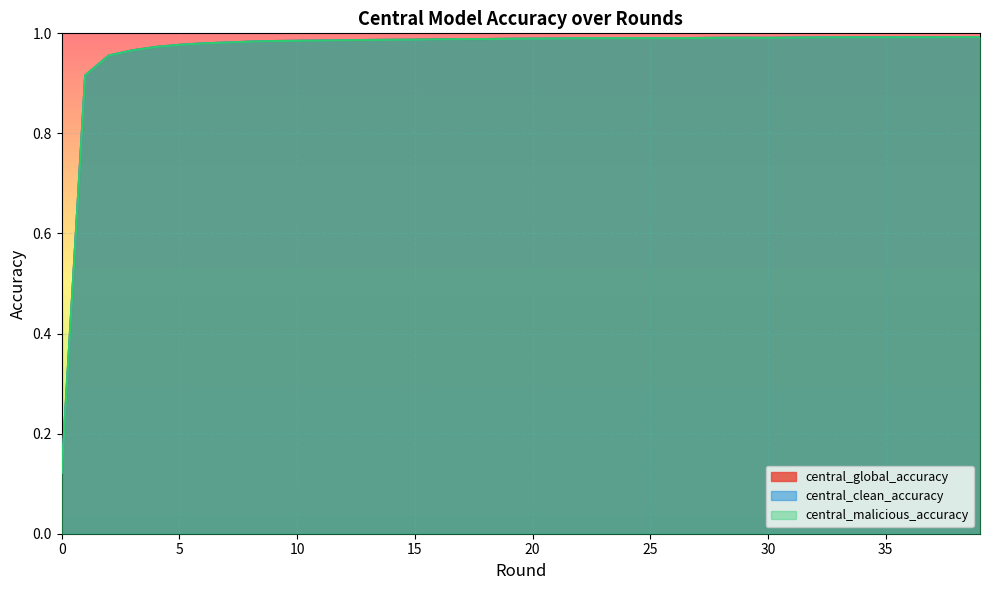

The value of central_global_accuracy at 21 is 1.3. True or false?

False